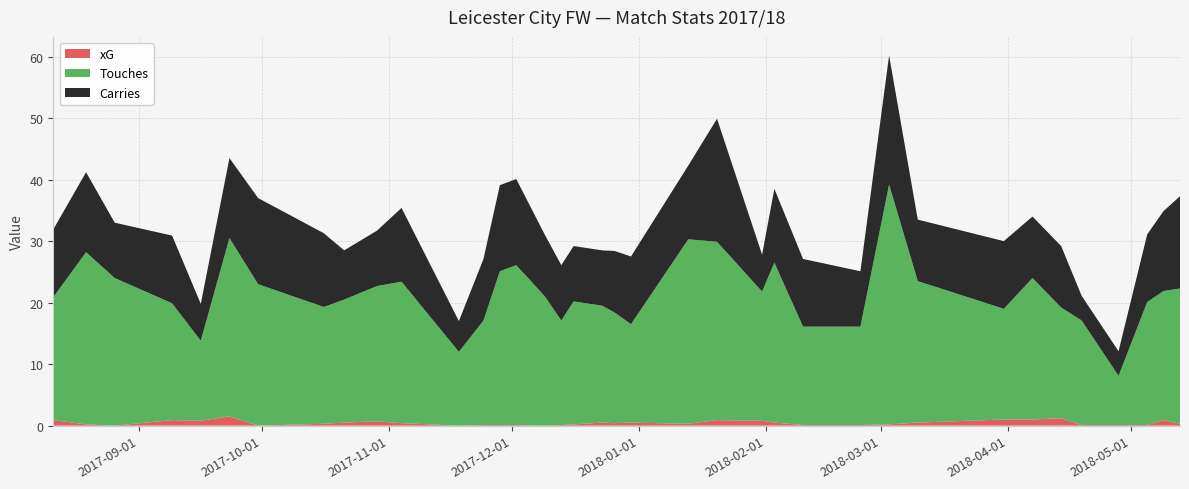

Reading left to right, list all the values displayed in this chart.

xG: 2017-08-11=0.9	2017-08-19=0.2	2017-08-26=0.0	2017-09-09=0.9	2017-09-16=0.8	2017-09-23=1.5	2017-09-30=0.0	2017-10-16=0.3	2017-10-21=0.5	2017-10-29=0.7	2017-11-04=0.4	2017-11-18=0.0	2017-11-24=0.1	2017-11-28=0.1	2017-12-02=0.1	2017-12-09=0.0	2017-12-13=0.1	2017-12-16=0.2	2017-12-23=0.5	2017-12-26=0.4	2017-12-30=0.5	2018-01-13=0.3	2018-01-20=0.9	2018-01-31=0.8	2018-02-03=0.5	2018-02-10=0.1	2018-02-24=0.1	2018-03-03=0.2	2018-03-10=0.5	2018-03-31=1.0	2018-04-07=1.0	2018-04-14=1.2	2018-04-19=0.1	2018-04-28=0.1	2018-05-05=0.1	2018-05-09=0.9	2018-05-13=0.3
Touches: 2017-08-11=20.0	2017-08-19=28.0	2017-08-26=24.0	2017-09-09=19.0	2017-09-16=13.0	2017-09-23=29.0	2017-09-30=23.0	2017-10-16=19.0	2017-10-21=20.0	2017-10-29=22.0	2017-11-04=23.0	2017-11-18=12.0	2017-11-24=17.0	2017-11-28=25.0	2017-12-02=26.0	2017-12-09=21.0	2017-12-13=17.0	2017-12-16=20.0	2017-12-23=19.0	2017-12-26=18.0	2017-12-30=16.0	2018-01-13=30.0	2018-01-20=29.0	2018-01-31=21.0	2018-02-03=26.0	2018-02-10=16.0	2018-02-24=16.0	2018-03-03=39.0	2018-03-10=23.0	2018-03-31=18.0	2018-04-07=23.0	2018-04-14=18.0	2018-04-19=17.0	2018-04-28=8.0	2018-05-05=20.0	2018-05-09=21.0	2018-05-13=22.0
Carries: 2017-08-11=11.0	2017-08-19=13.0	2017-08-26=9.0	2017-09-09=11.0	2017-09-16=6.0	2017-09-23=13.0	2017-09-30=14.0	2017-10-16=12.0	2017-10-21=8.0	2017-10-29=9.0	2017-11-04=12.0	2017-11-18=5.0	2017-11-24=10.0	2017-11-28=14.0	2017-12-02=14.0	2017-12-09=10.0	2017-12-13=9.0	2017-12-16=9.0	2017-12-23=9.0	2017-12-26=10.0	2017-12-30=11.0	2018-01-13=12.0	2018-01-20=20.0	2018-01-31=6.0	2018-02-03=12.0	2018-02-10=11.0	2018-02-24=9.0	2018-03-03=21.0	2018-03-10=10.0	2018-03-31=11.0	2018-04-07=10.0	2018-04-14=10.0	2018-04-19=4.0	2018-04-28=4.0	2018-05-05=11.0	2018-05-09=13.0	2018-05-13=15.0